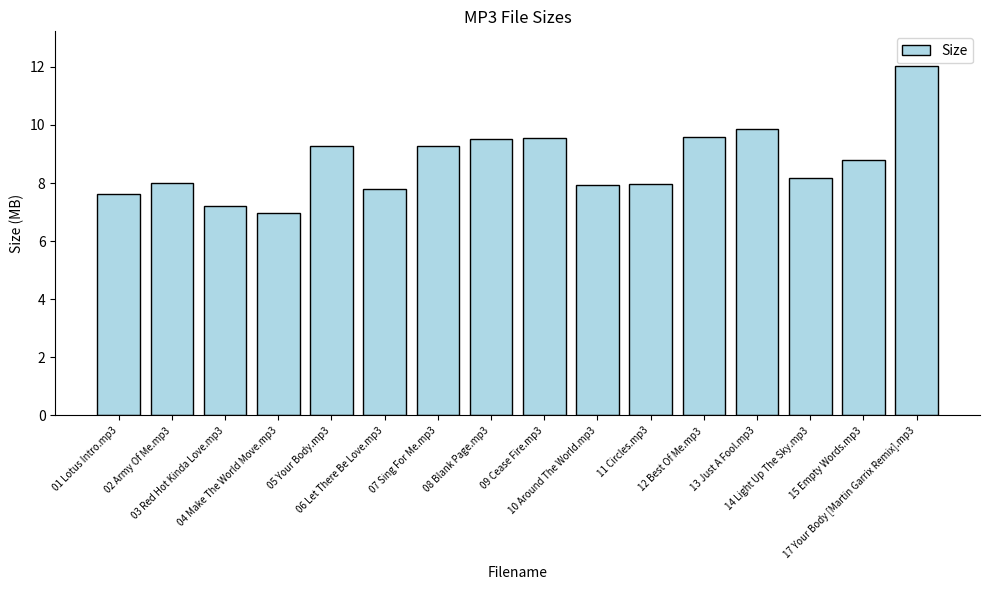

Are the bars grouped side by side (vs. stacked)?

No